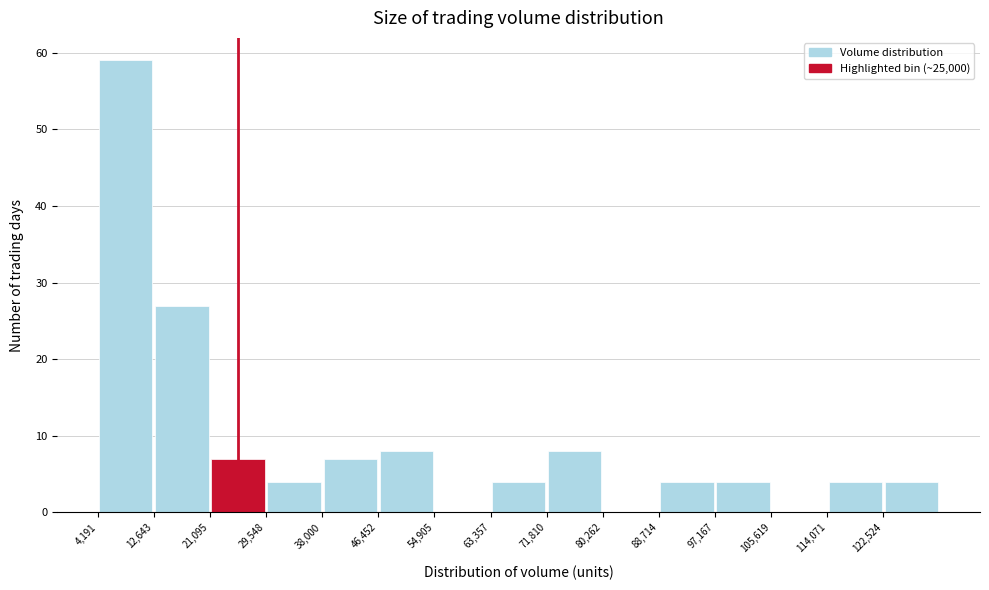

Over which range of the x-axis is the bar tallest?

4000 to 13000